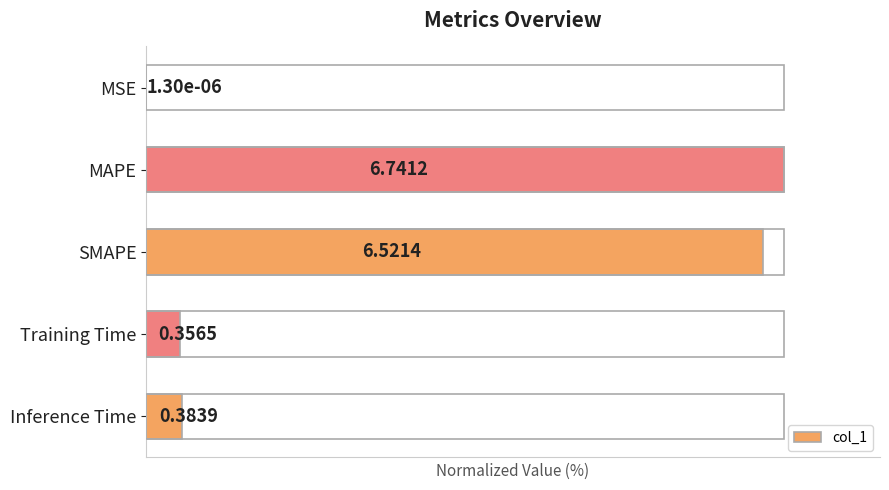

What is the difference between the maximum and minimum values?

100.0